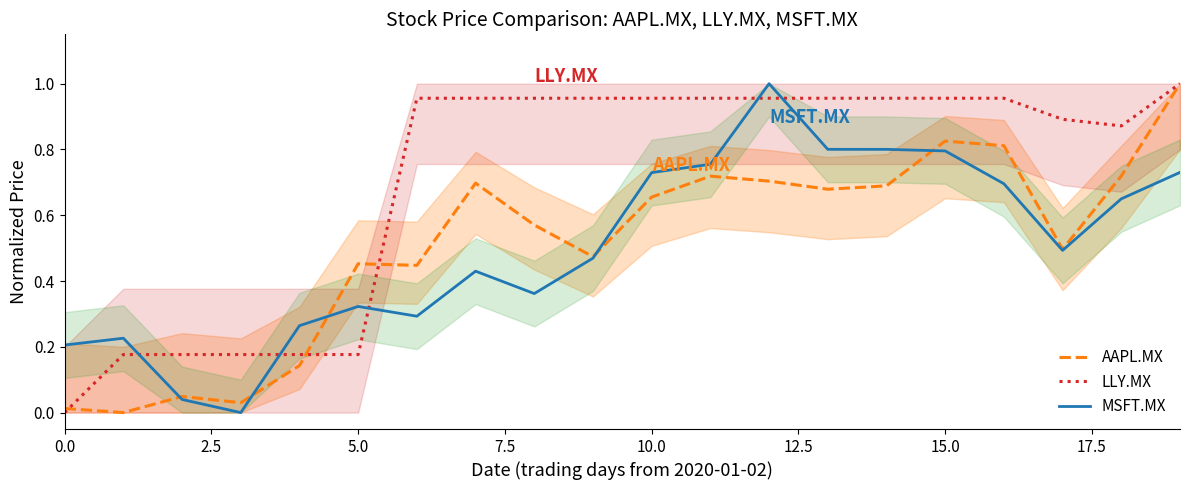

Reading right to left, what are all the values shown in this chart?

AAPL.MX: 1.0	0.7	0.5	0.8	0.8	0.7	0.7	0.7	0.7	0.7	0.5	0.6	0.7	0.4	0.5	0.1	0.0	0.0	0.0	0.0
LLY.MX: 1.0	0.9	0.9	1.0	1.0	1.0	1.0	1.0	1.0	1.0	1.0	1.0	1.0	1.0	0.2	0.2	0.2	0.2	0.2	0.0
MSFT.MX: 0.7	0.6	0.5	0.7	0.8	0.8	0.8	1.0	0.8	0.7	0.5	0.4	0.4	0.3	0.3	0.3	0.0	0.0	0.2	0.2